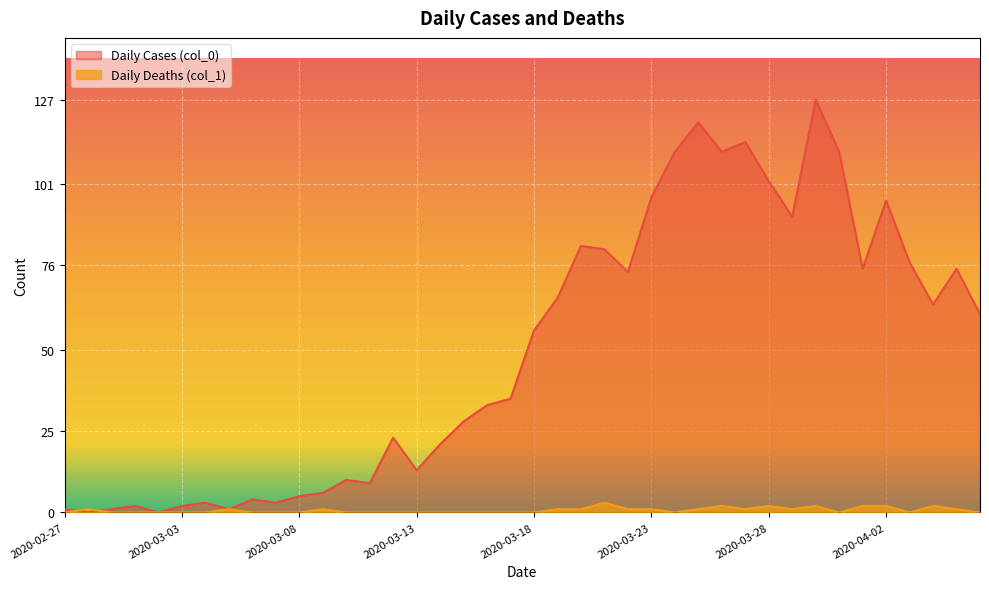

Rank the series by their maximum value, from lowest to highest.

Daily Deaths (col_1), Daily Cases (col_0)